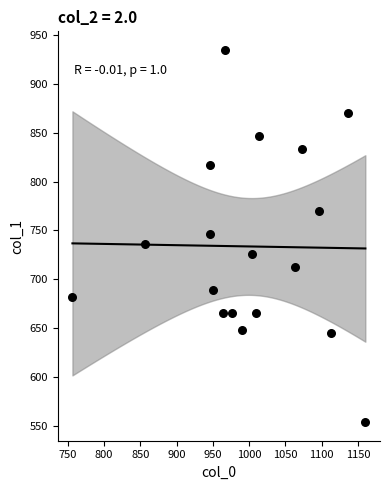

What is the range of Y values (max minus min)?

381.4